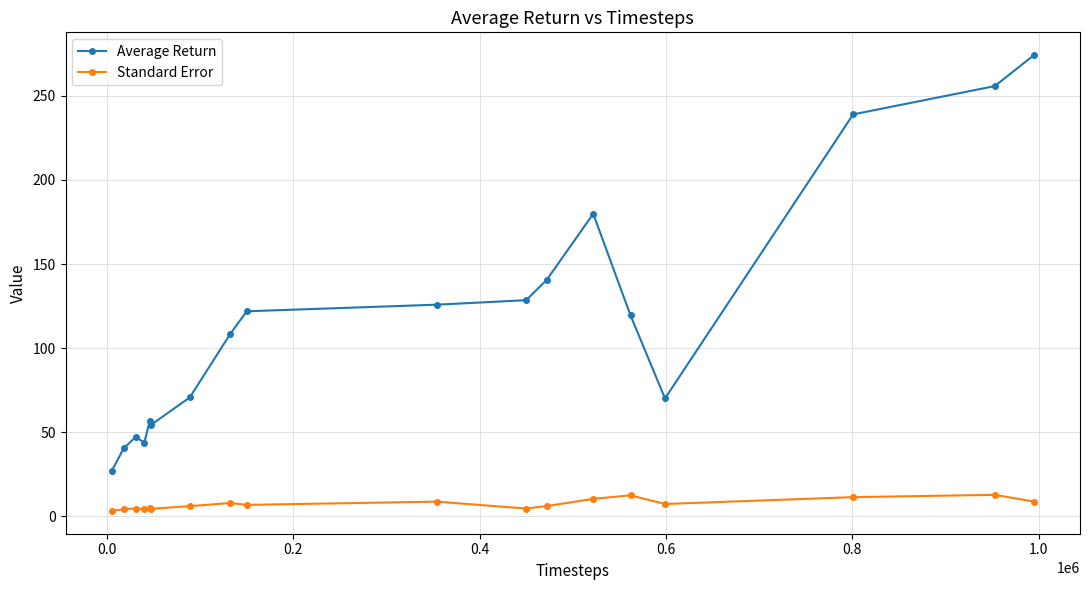

What is the difference between the maximum and second lowest values in the Average Return series?

233.9